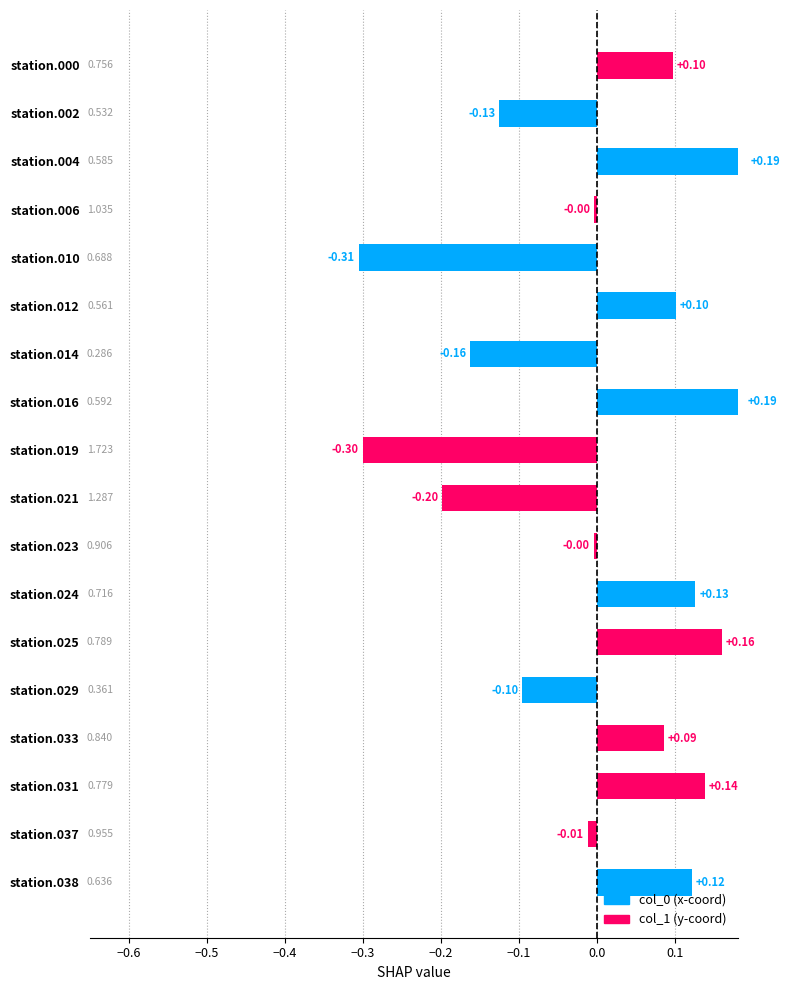

What is the label of the 16th bar from the left?

station.031